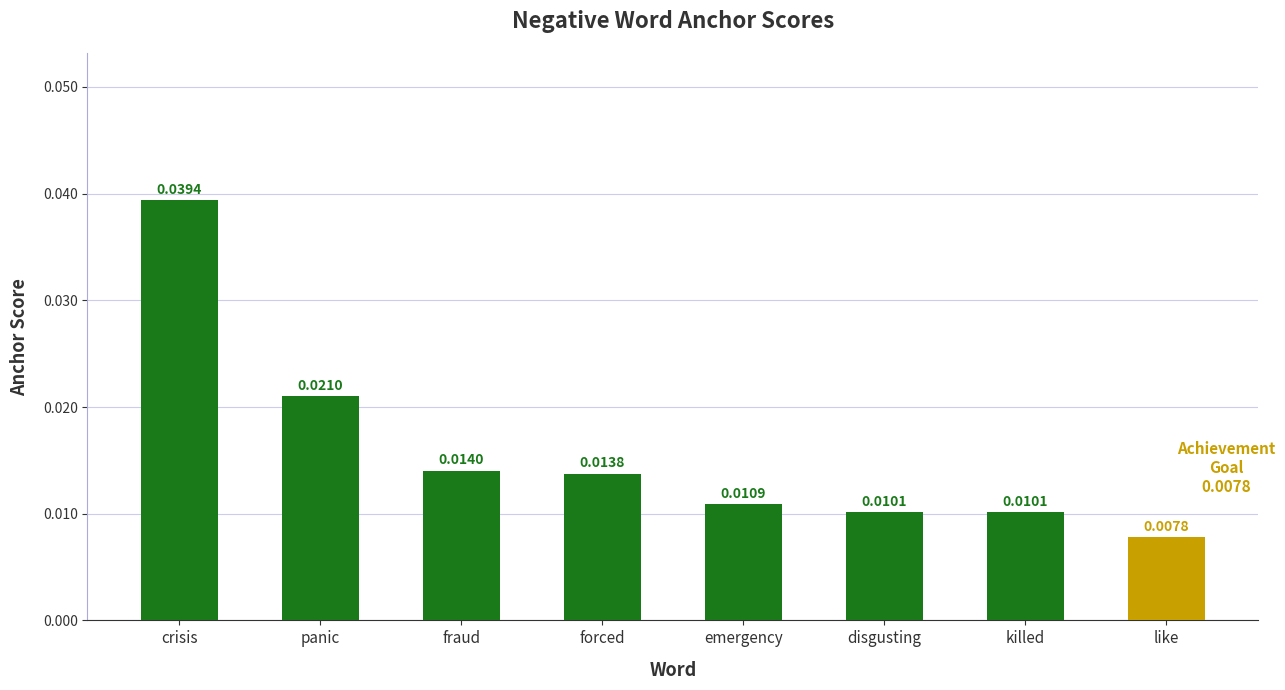

Where is the data nearest to the value 0?

like